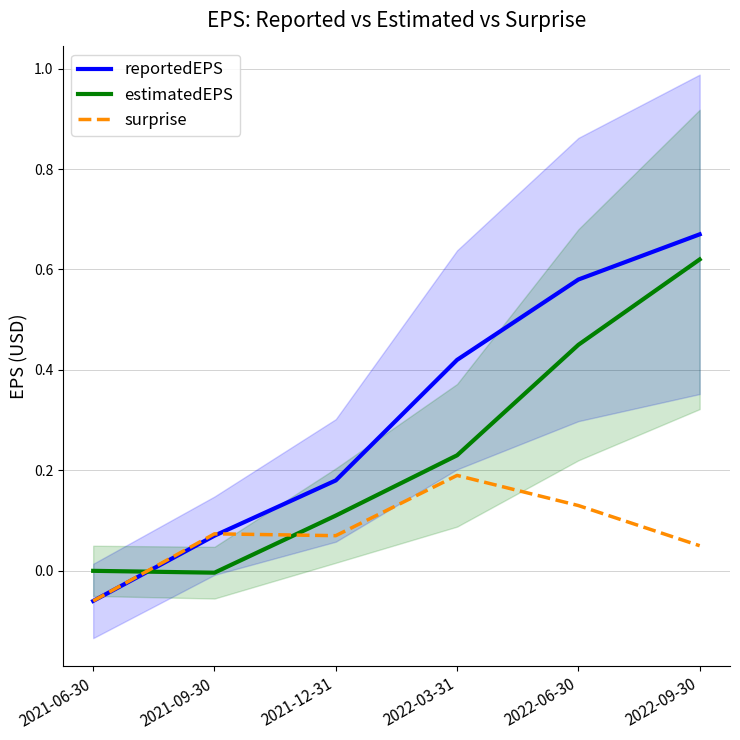

At which label does estimatedEPS reach its minimum?

2021-09-30